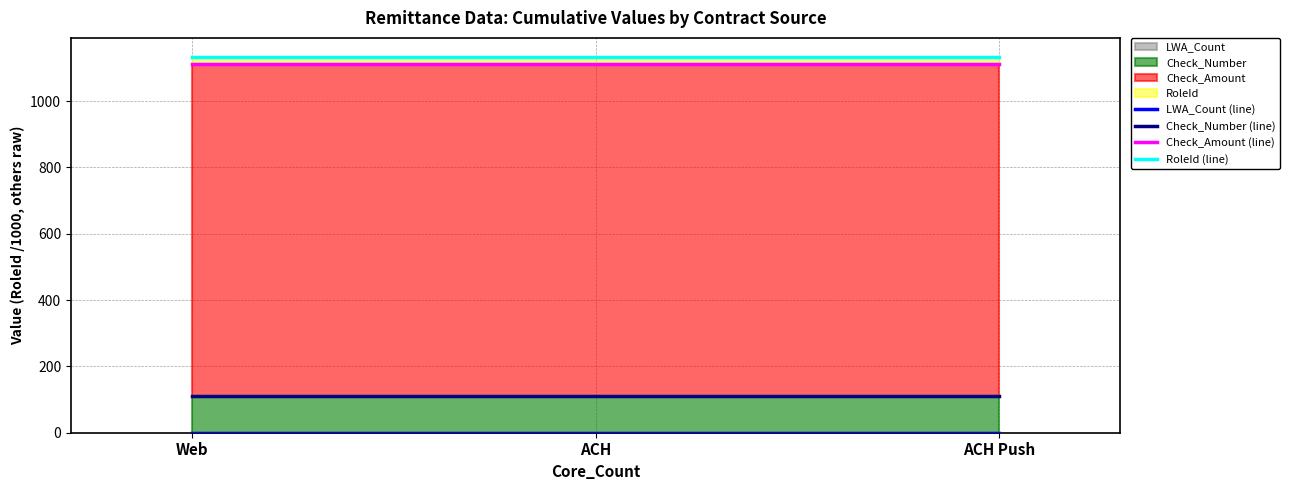

Is it true that Check_Number (line) equals 111.0 at ACH Push?

True